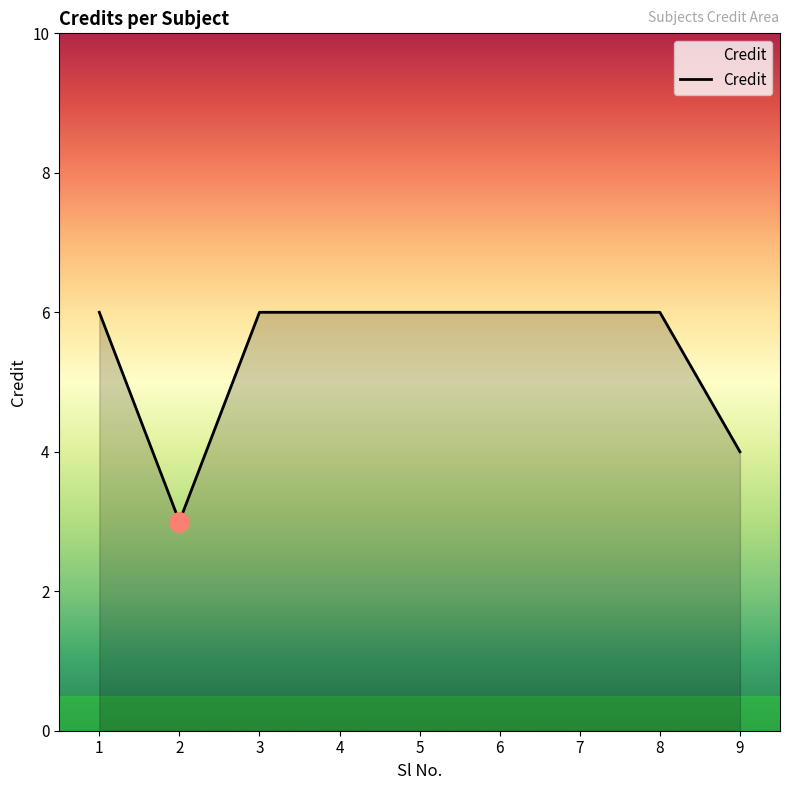

What is the minimum value shown in the chart?

3